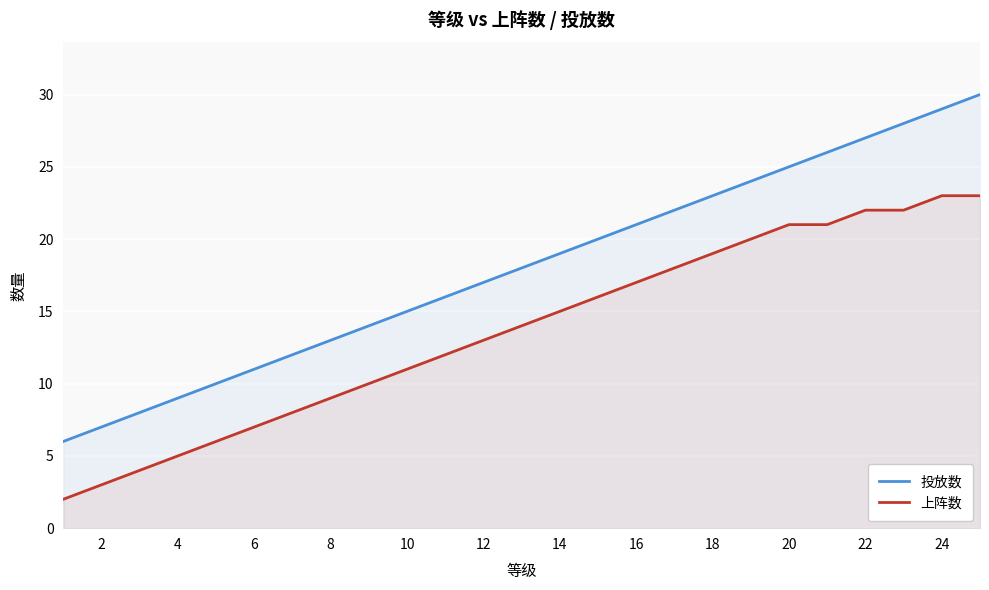

What are all the series names shown in the legend?

投放数, 上阵数